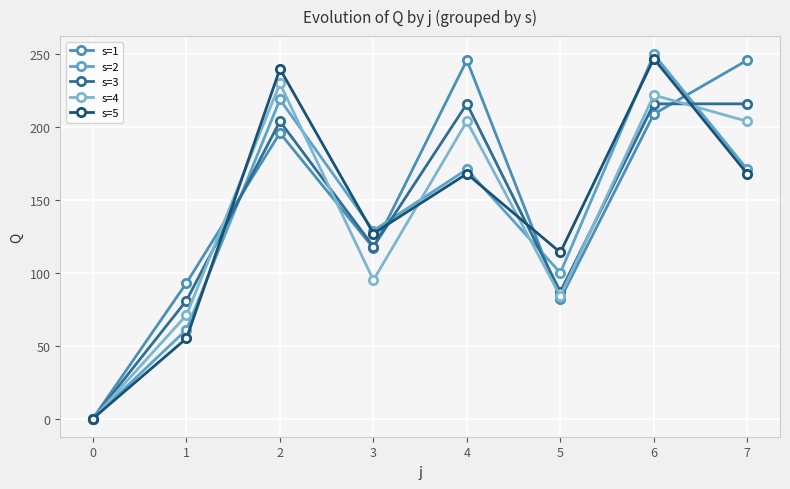

Reading left to right, extract all data points from this chart.

s=1: 0	93	196	117	246	82	209	246
s=2: 0	61	219	129	171	100	250	171
s=3: 0	81	204	118	216	87	216	216
s=4: 0	71	230	95	204	84	222	204
s=5: 0	55	240	127	168	114	247	168